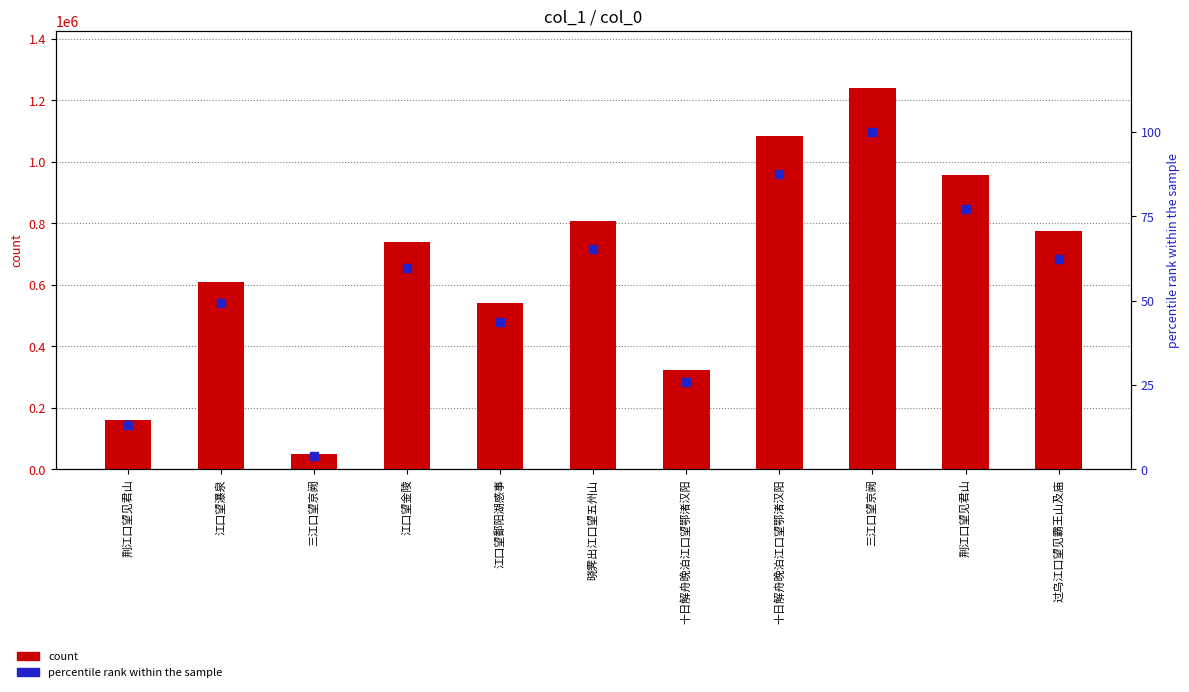

Which series contains the lowest Y value?

percentile rank within the sample